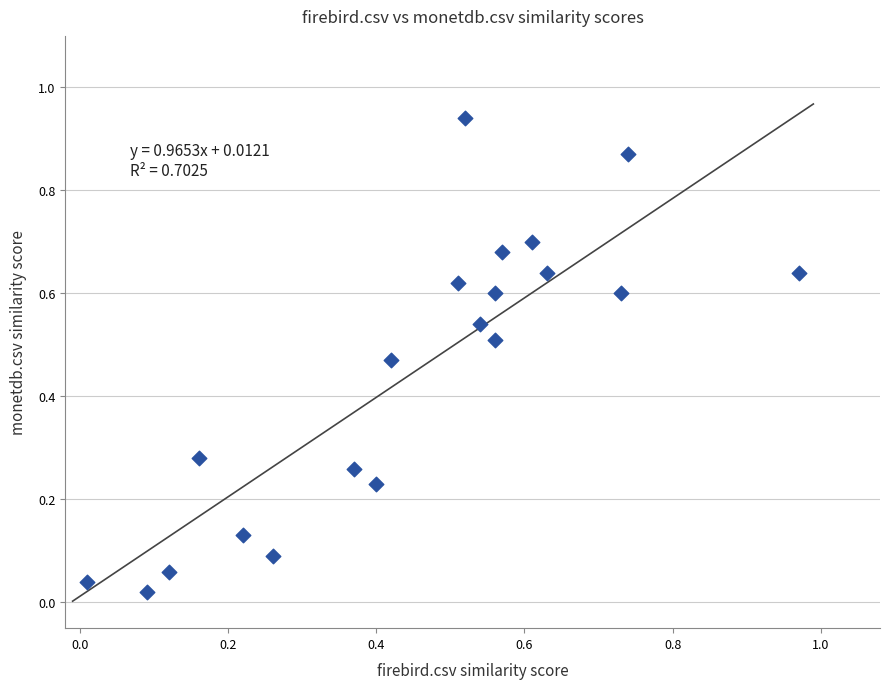

What is the range of X values (max minus min)?

1.0